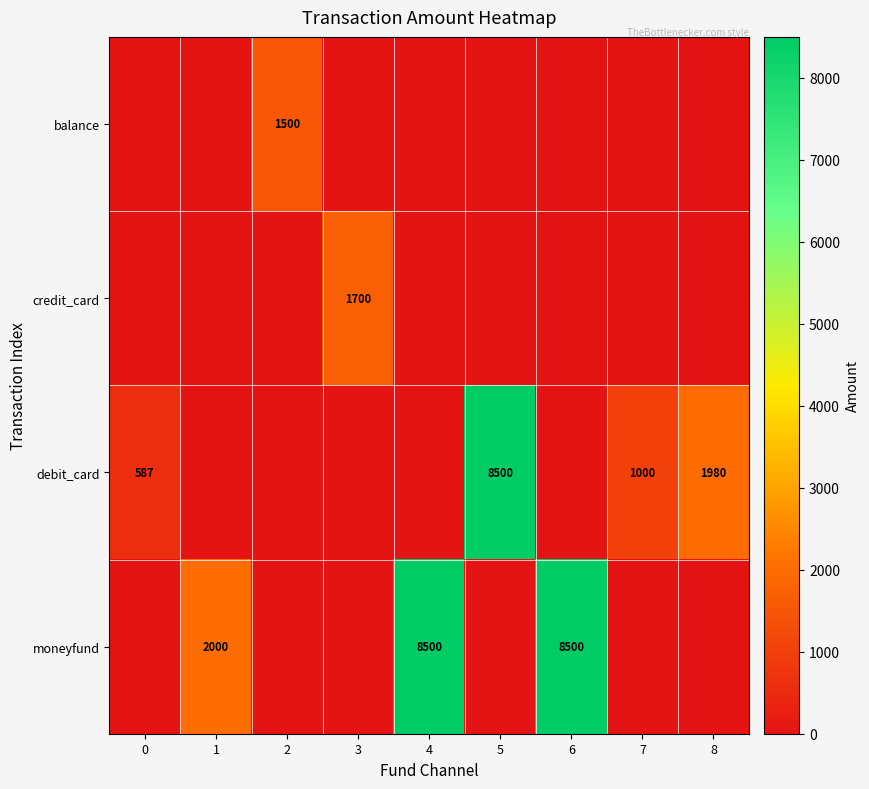

Is it true that moneyfund equals 8500 at 6?

True